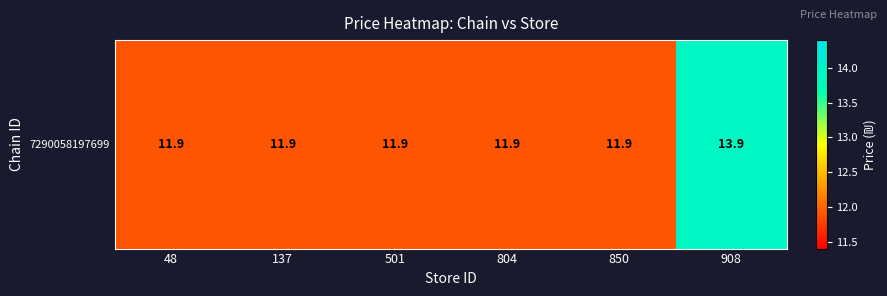

Which has a higher value, 908 or 48?

908